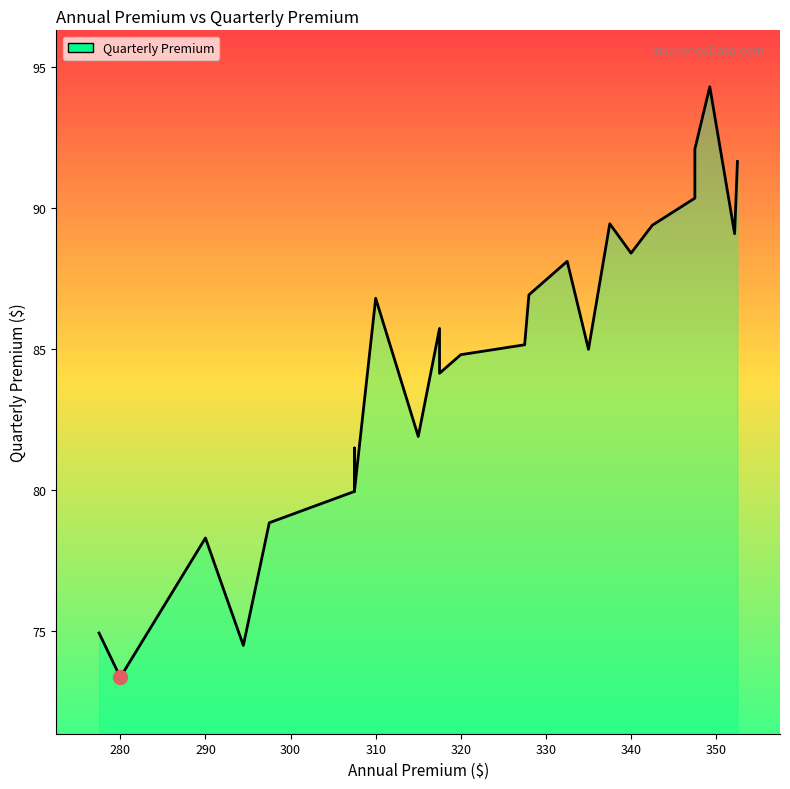

Which label corresponds to the largest value in the chart?

349.25